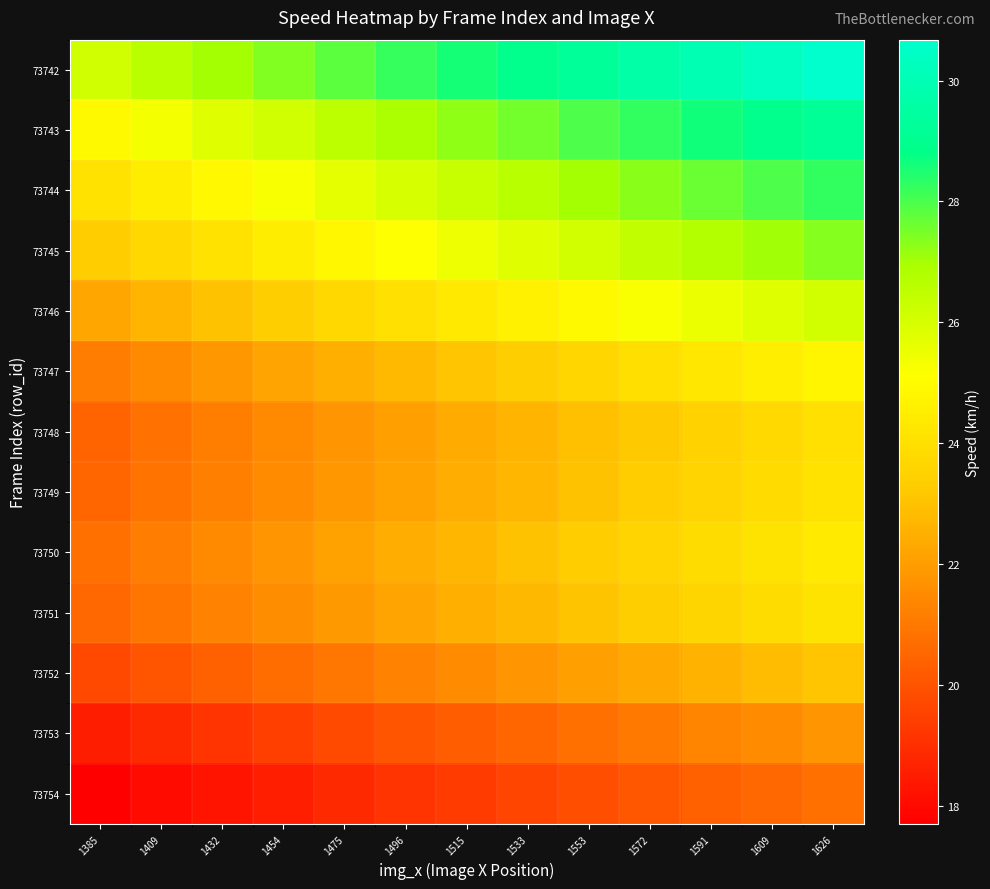

At which category does the chart reach its peak across all series?

1626